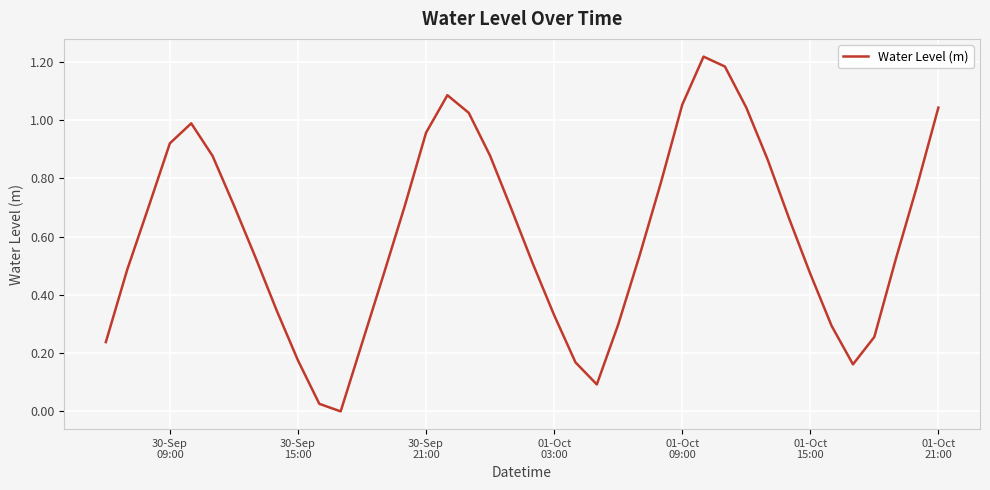

How many lines are shown in the chart?

1